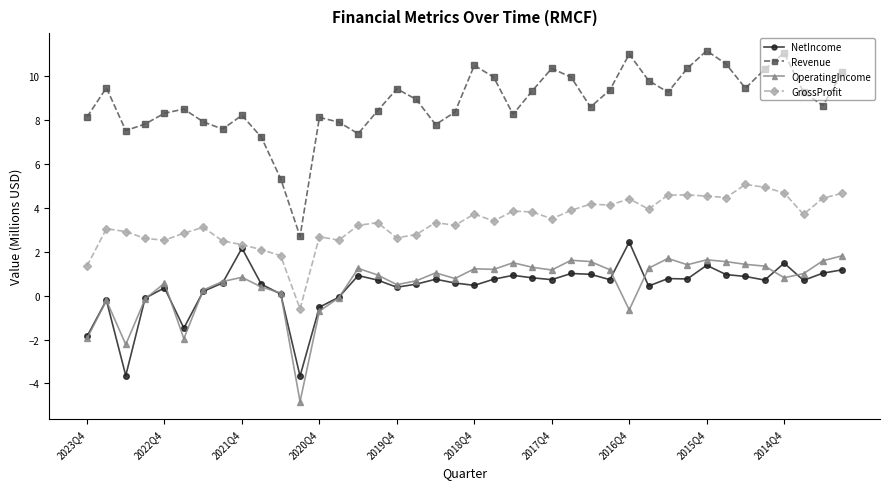

True or false: Revenue and OperatingIncome cross at least once.

False